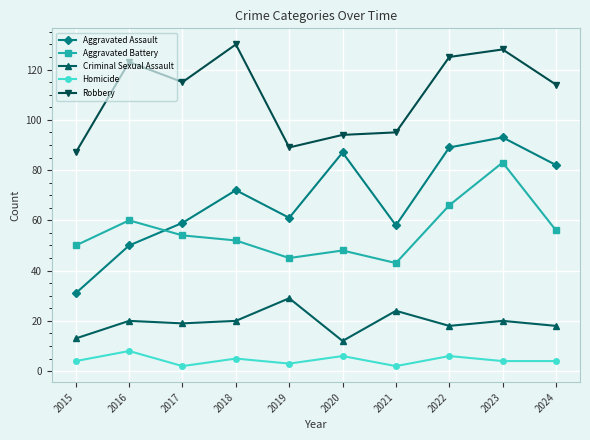

True or false: Aggravated Battery has more than 2 points higher than both neighbors.

True